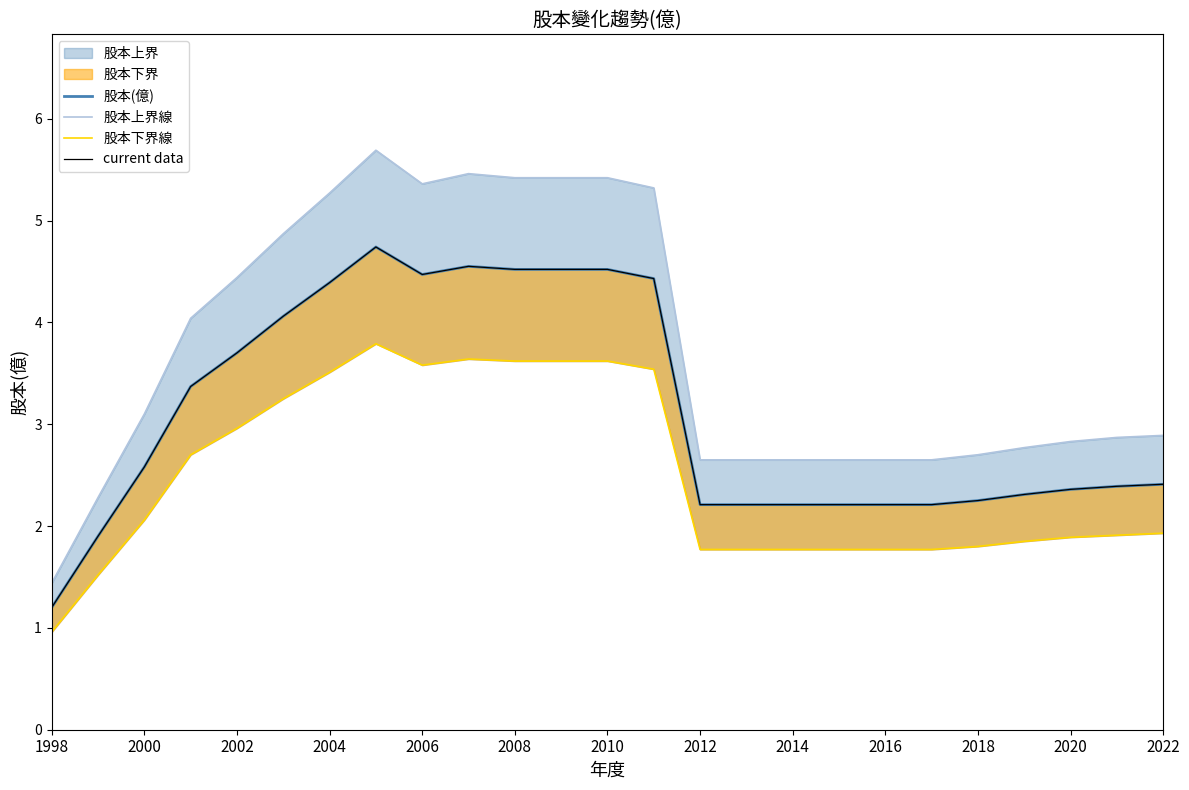

Does the chart have visible grid lines?

No